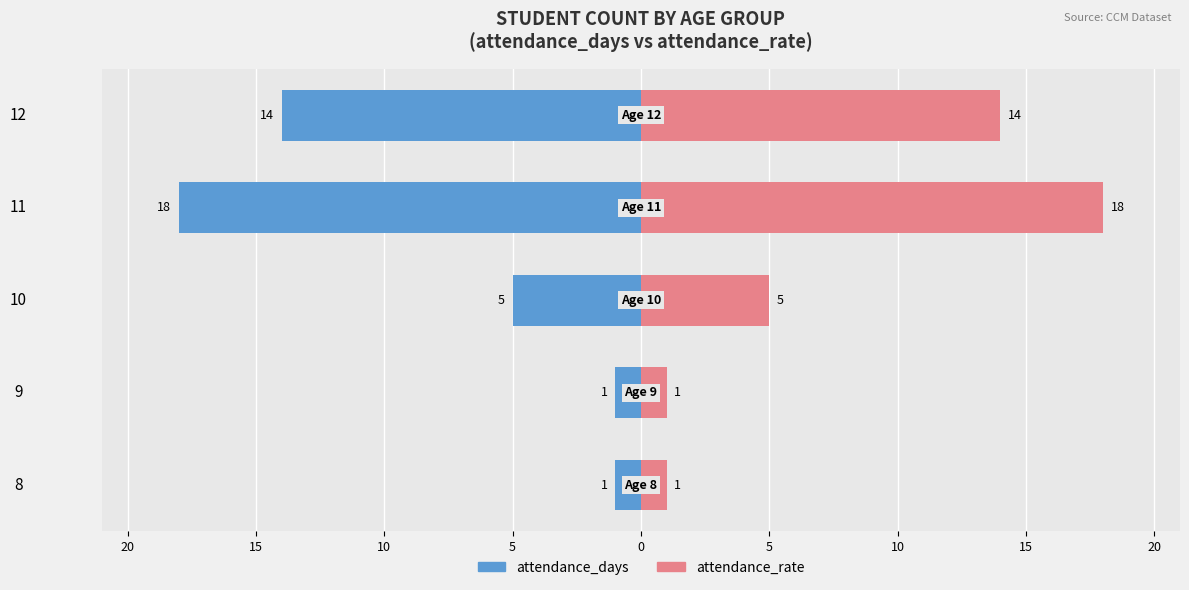

How many categories are shown in the chart?

5